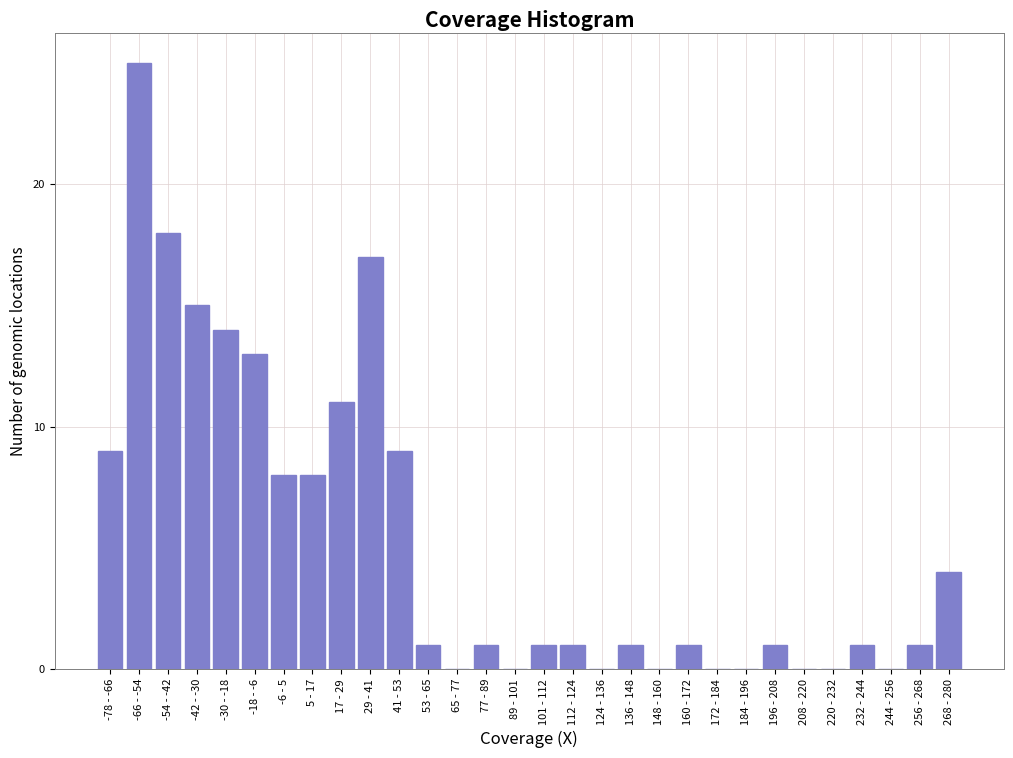

Reading left to right, extract all data points from this chart.

-78 - -66=9	-66 - -54=25	-54 - -42=18	-42 - -30=15	-30 - -18=14	-18 - -6=13	-6 - 5=8	5 - 17=8	17 - 29=11	29 - 41=17	41 - 53=9	53 - 65=1	65 - 77=0	77 - 89=1	89 - 101=0	101 - 112=1	112 - 124=1	124 - 136=0	136 - 148=1	148 - 160=0	160 - 172=1	172 - 184=0	184 - 196=0	196 - 208=1	208 - 220=0	220 - 232=0	232 - 244=1	244 - 256=0	256 - 268=1	268 - 280=4